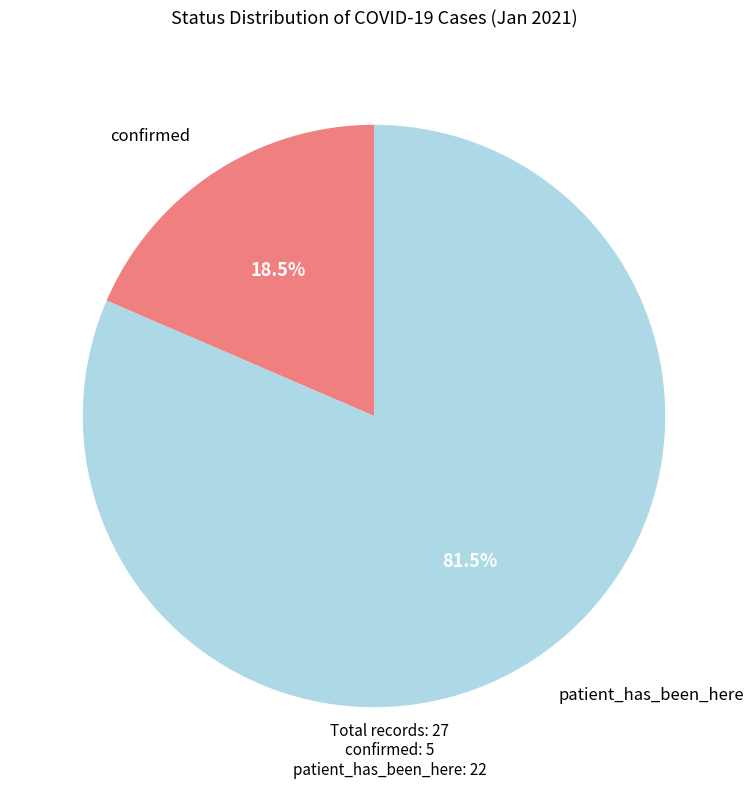

Is there a majority slice in this chart?

Yes